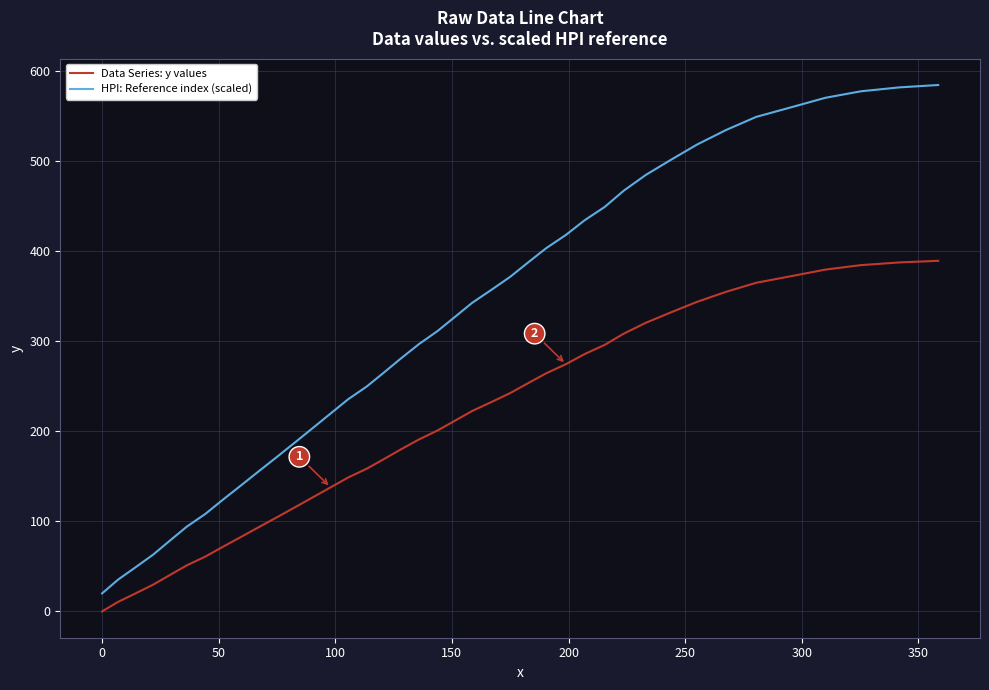

True or false: HPI: Reference index (scaled) and Data Series: y values intersect in this chart.

False